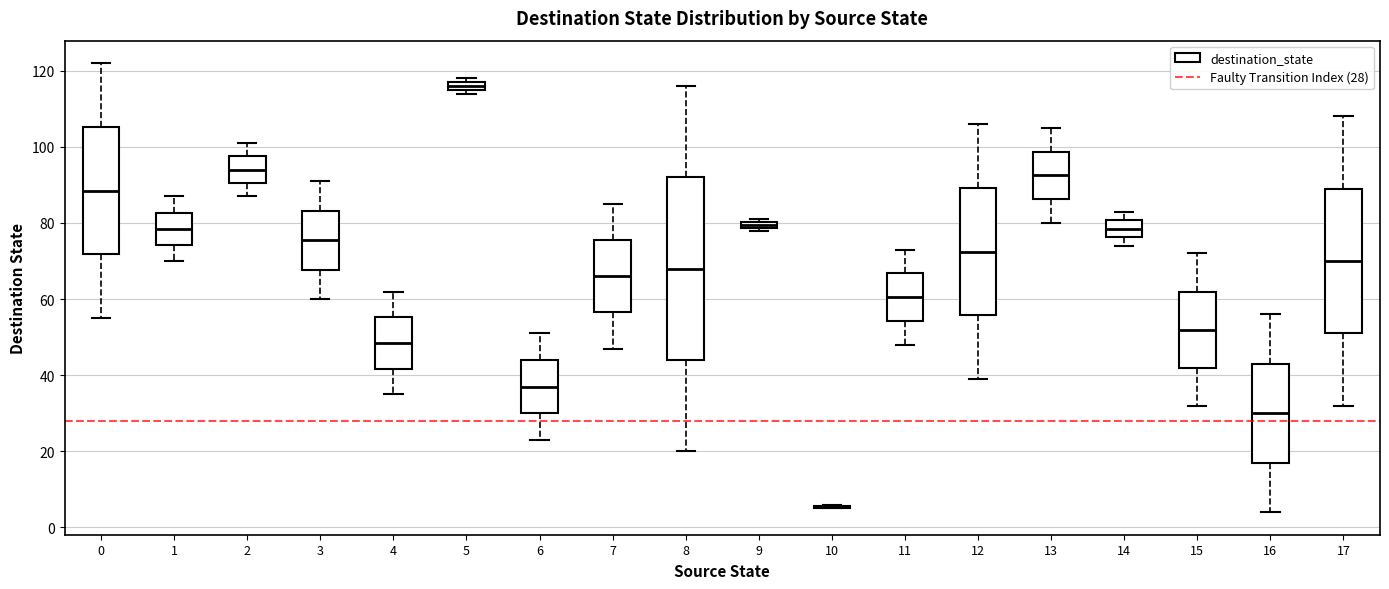

Comparing the boxes themselves (not the whiskers), which one is the tallest?

8